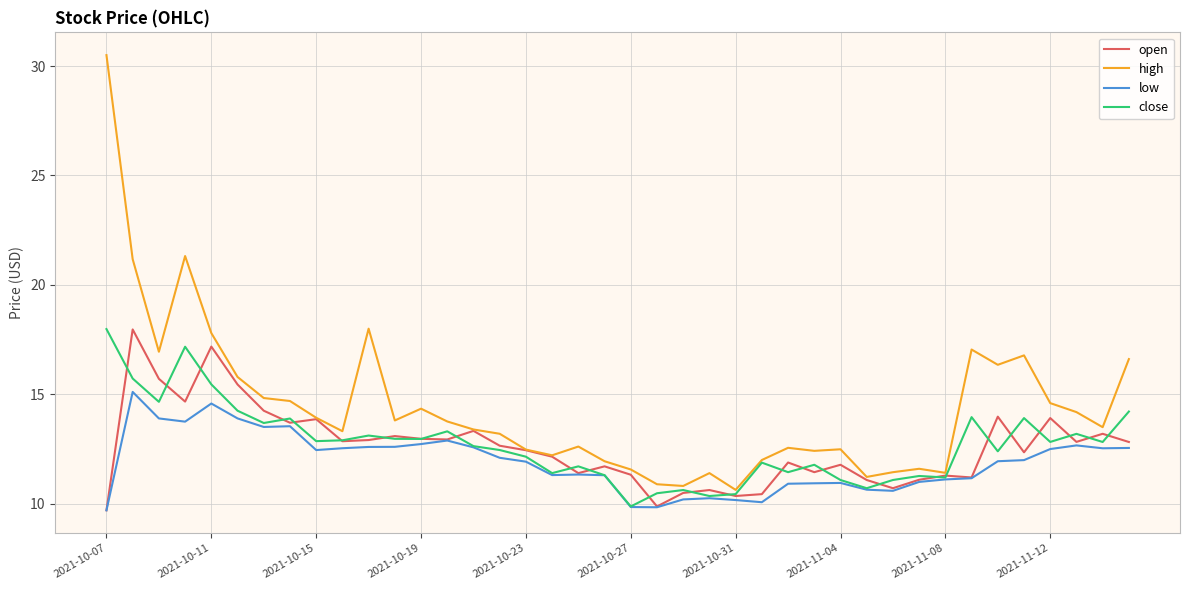

Which series has the widest spread of values?

high